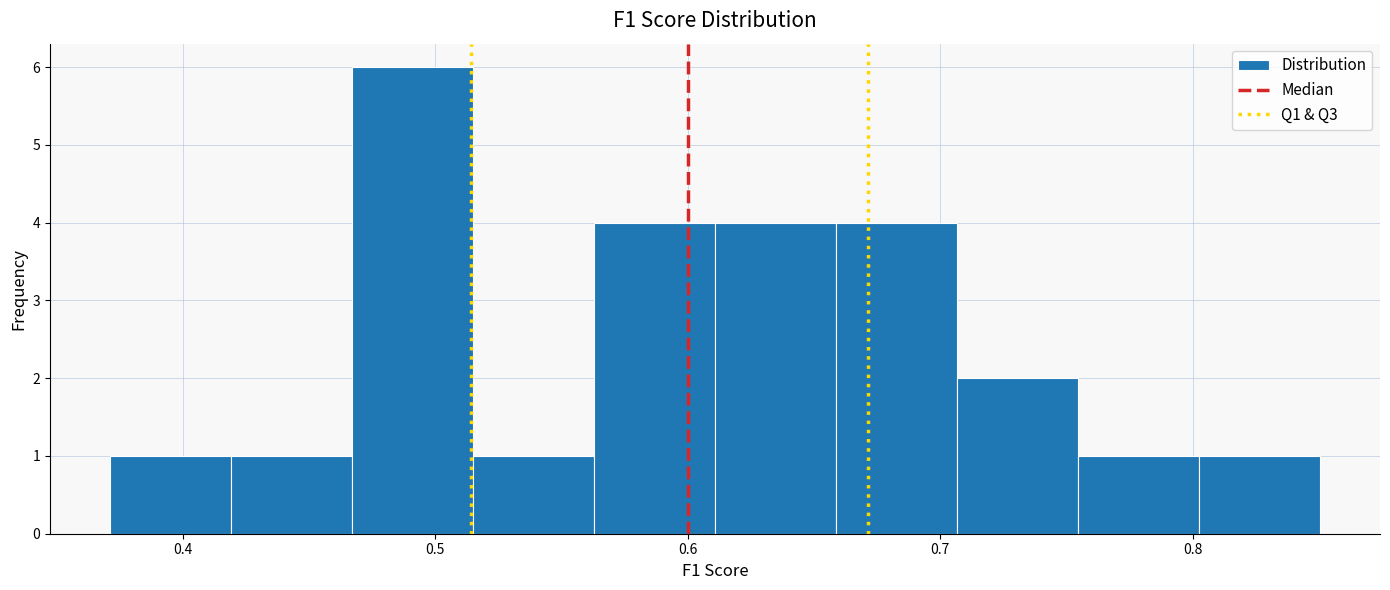

What is the height of the bar covering 0.56 to 0.61 on the x-axis? Neither the bar edges nor the heights are printed on the chart, so give them approximately, as read against the axes.

4